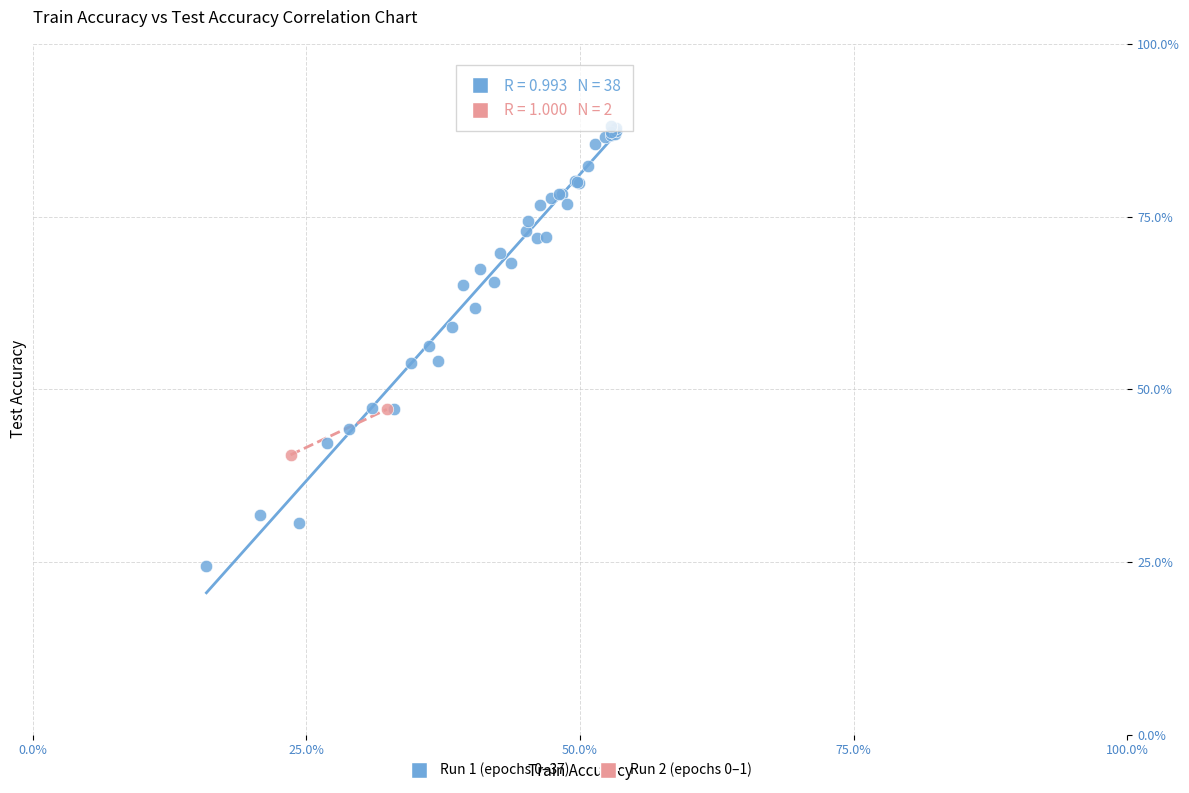

Which series contains the lowest Y value?

Run 1 (epochs 0–37)